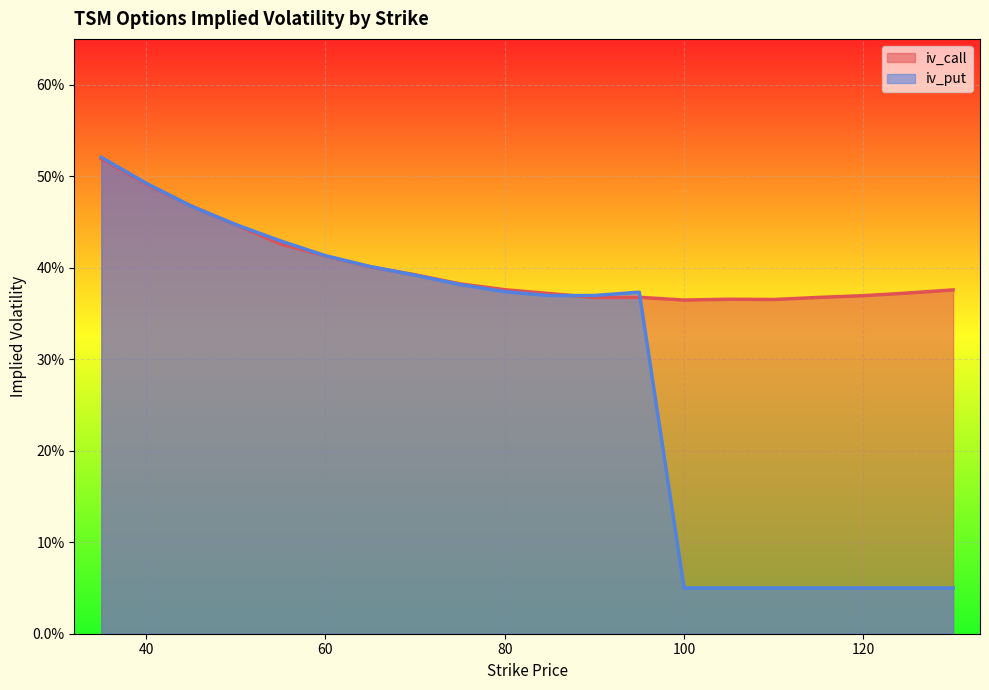

Count the iv_put values in the range 0 to 1.

20